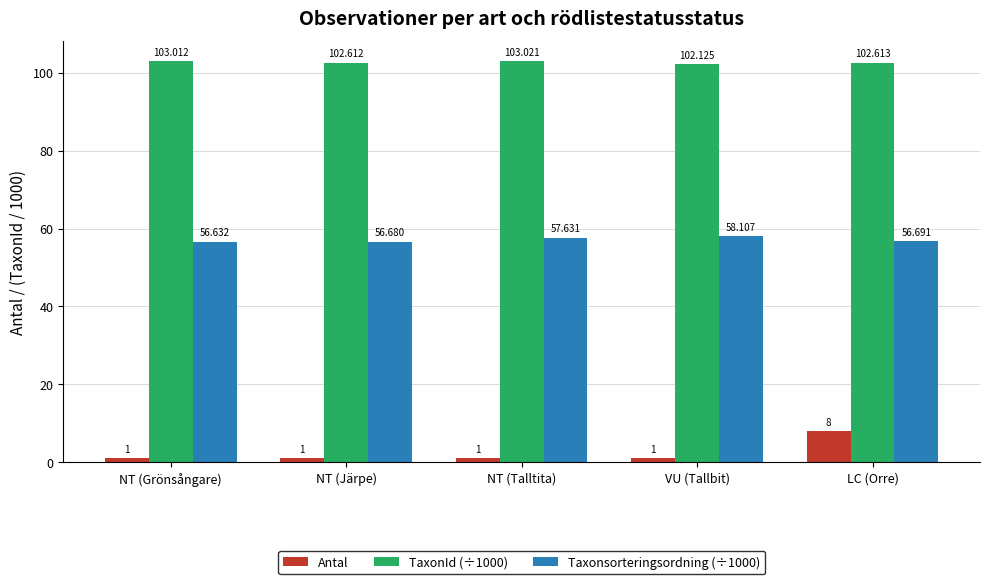

At which category is the sum across all series the highest?

LC (Orre)